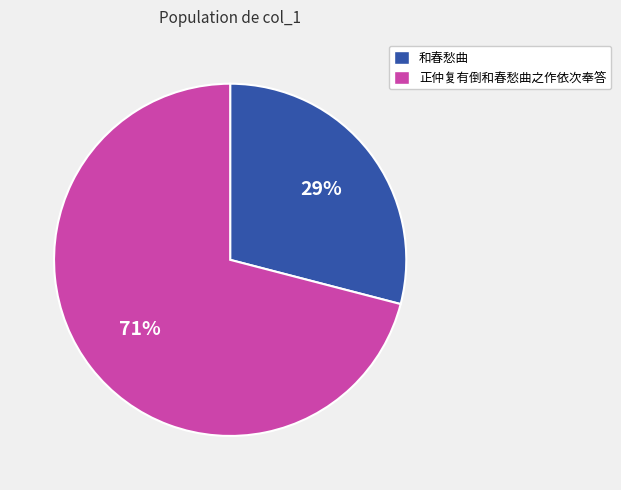

Does 和春愁曲 represent more than half of the total?

No